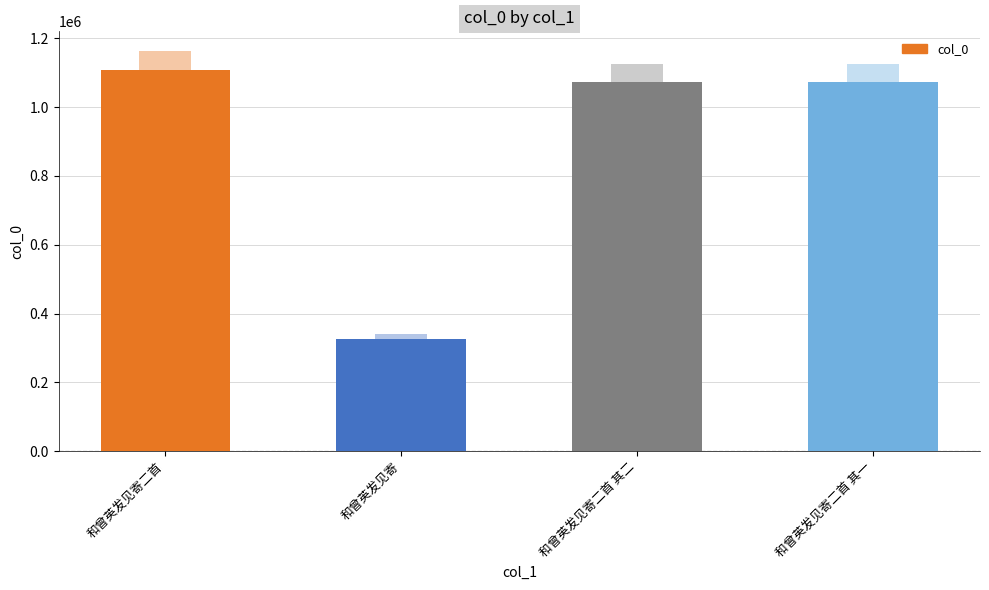

Which has a higher value, 和曾英发见寄 or 和曾英发见寄二首 其二?

和曾英发见寄二首 其二